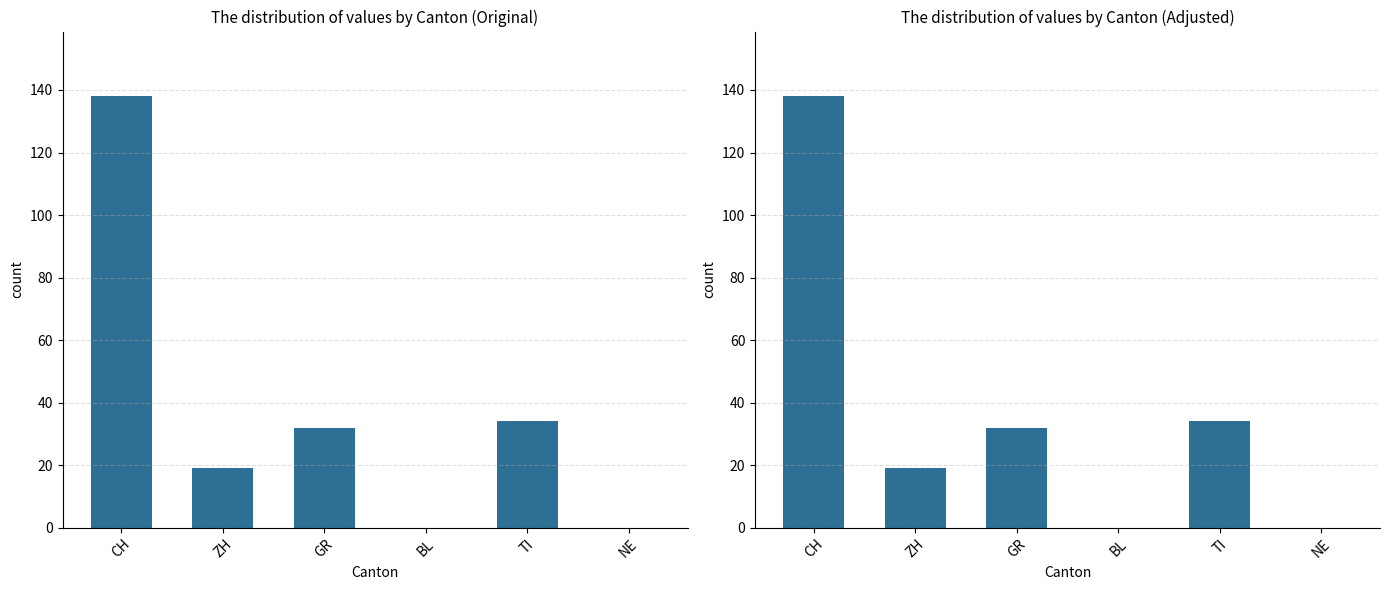

What is the maximum value shown in the chart?

138